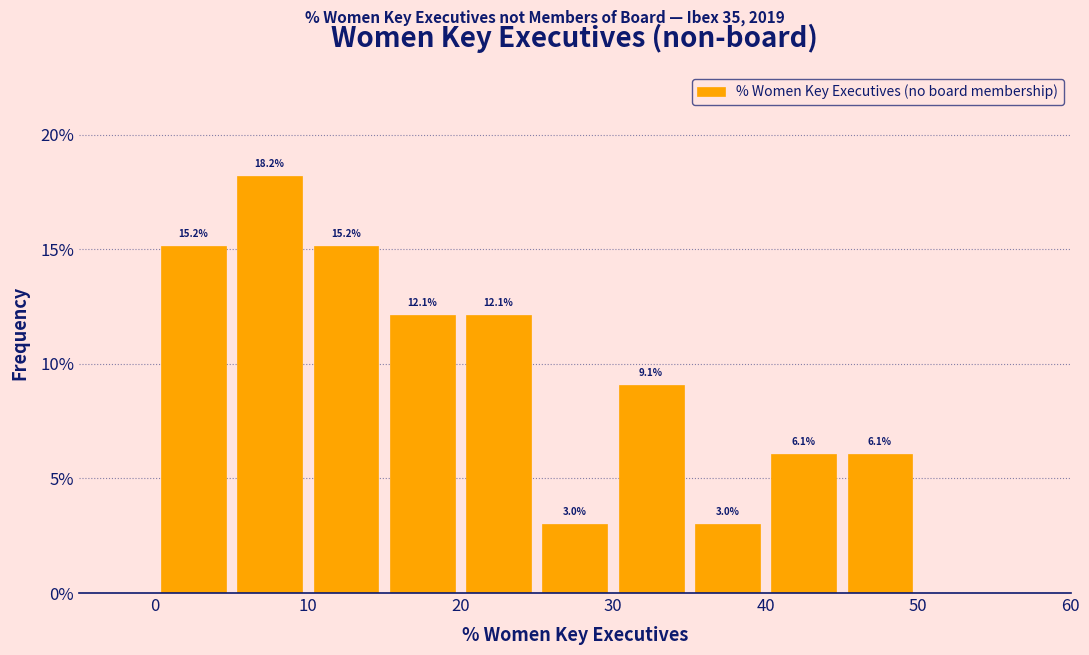

Reading left to right, list every bar in this chart as the range it spans on the x-axis followed by its height.

0 to 5: 15.2
5 to 10: 18.2
10 to 15: 15.2
15 to 20: 12.1
20 to 25: 12.1
25 to 30: 3.0
30 to 35: 9.1
35 to 40: 3.0
40 to 45: 6.1
45 to 50: 6.1